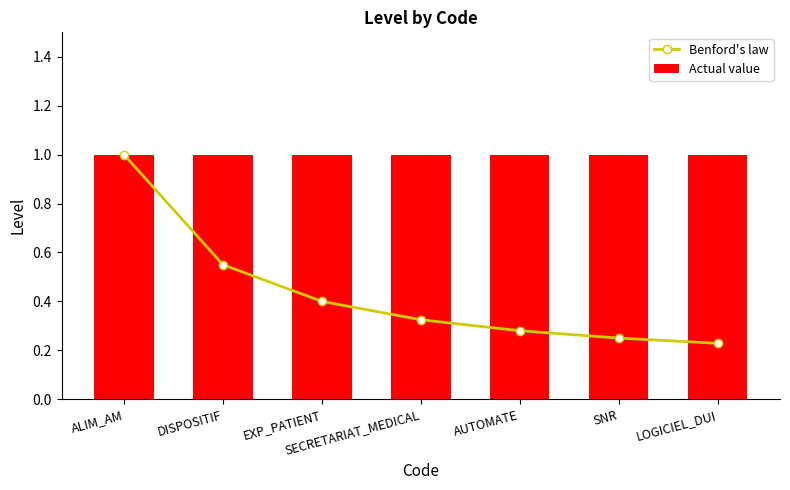

Reading right to left, extract all data points from this chart.

Benford's law: LOGICIEL_DUI=0.2	SNR=0.2	AUTOMATE=0.3	SECRETARIAT_MEDICAL=0.3	EXP_PATIENT=0.4	DISPOSITIF=0.6	ALIM_AM=1.0
Actual value: LOGICIEL_DUI=1.0	SNR=1.0	AUTOMATE=1.0	SECRETARIAT_MEDICAL=1.0	EXP_PATIENT=1.0	DISPOSITIF=1.0	ALIM_AM=1.0